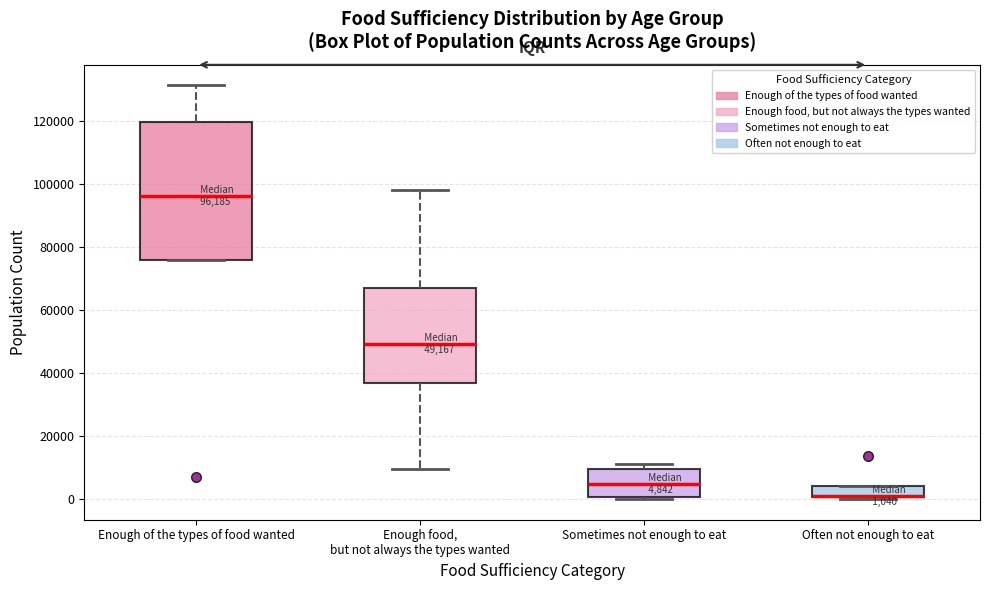

Which box is the tallest, from its lower edge to its upper edge?

Enough of the types of food wanted